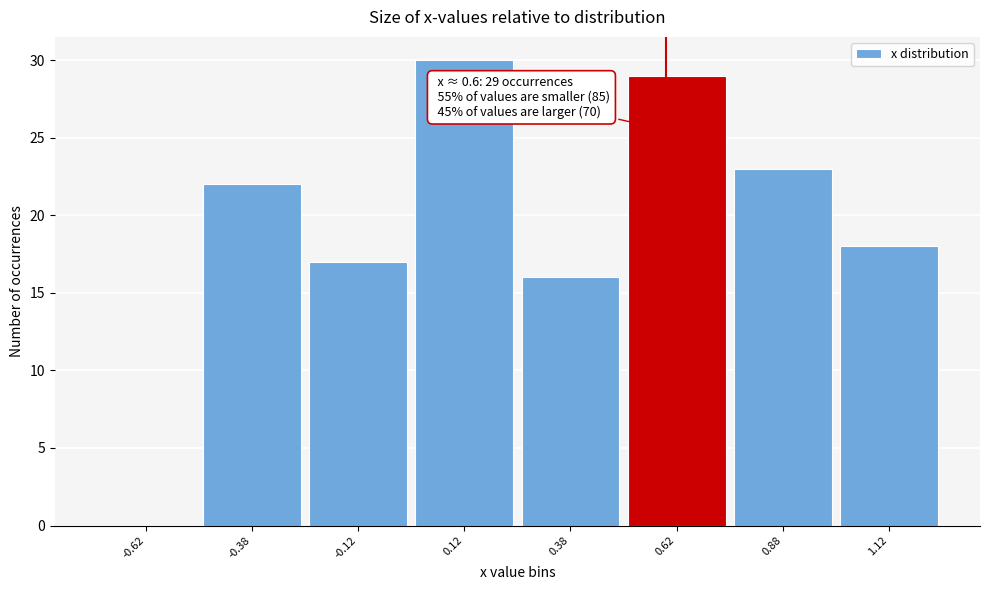

Over which range of the x-axis is the bar tallest?

0.00 to 0.25